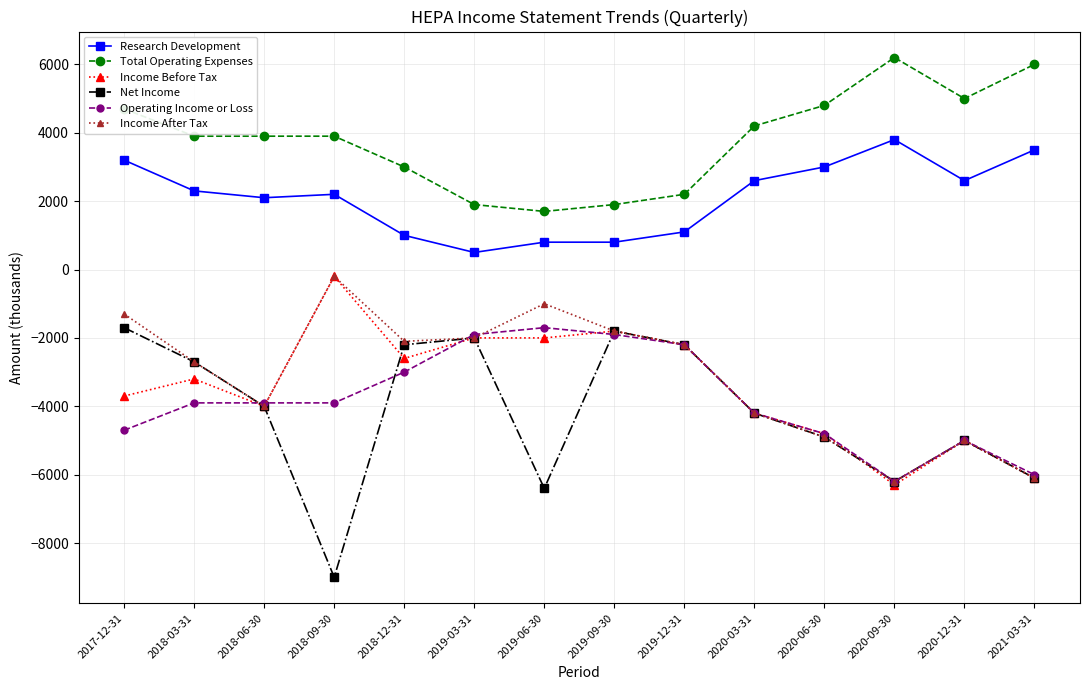

At which label does Net Income first exceed -4000?

2017-12-31